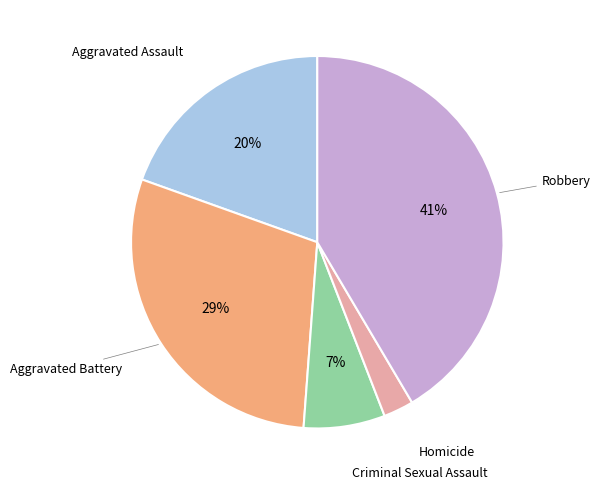

Does any single category account for the majority?

No